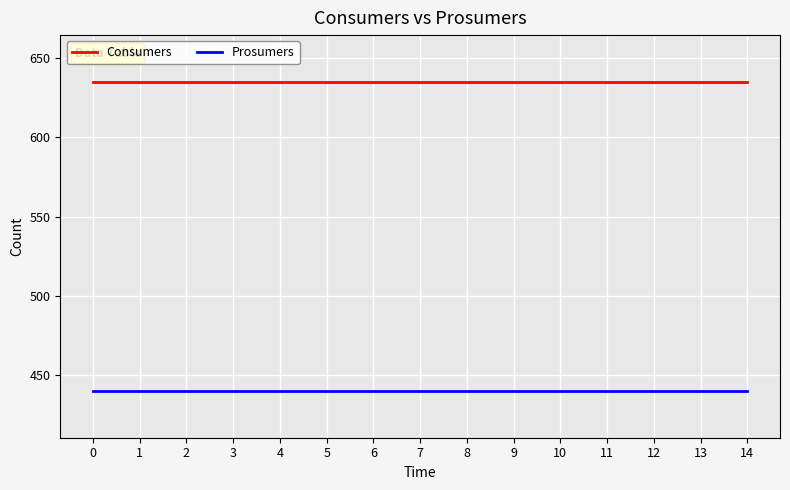

Reading left to right, list all the values displayed in this chart.

Consumers: 635	635	635	635	635	635	635	635	635	635	635	635	635	635	635
Prosumers: 440	440	440	440	440	440	440	440	440	440	440	440	440	440	440